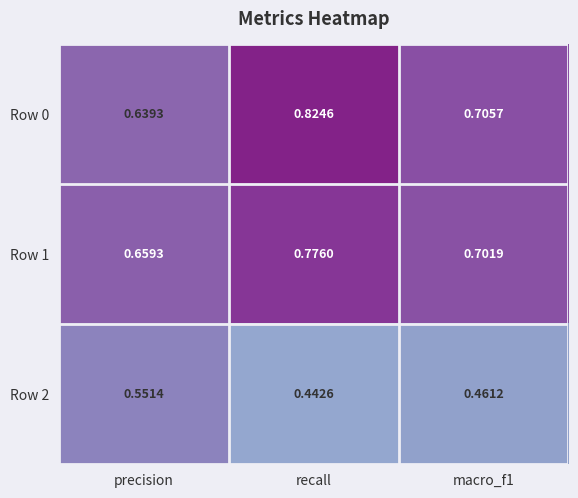

Where is Row 1 nearest to the value 0?

precision